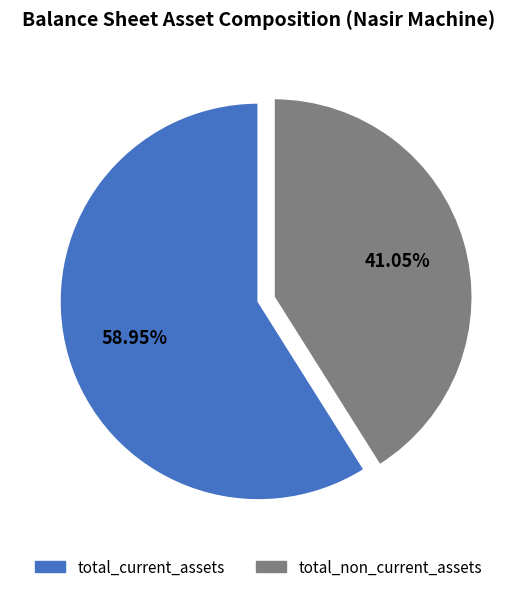

Which category has the biggest portion of the pie?

total_current_assets